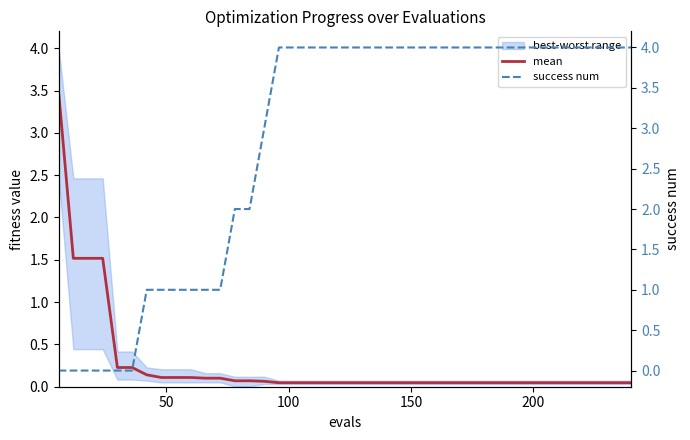

What is the maximum value for mean?

3.5